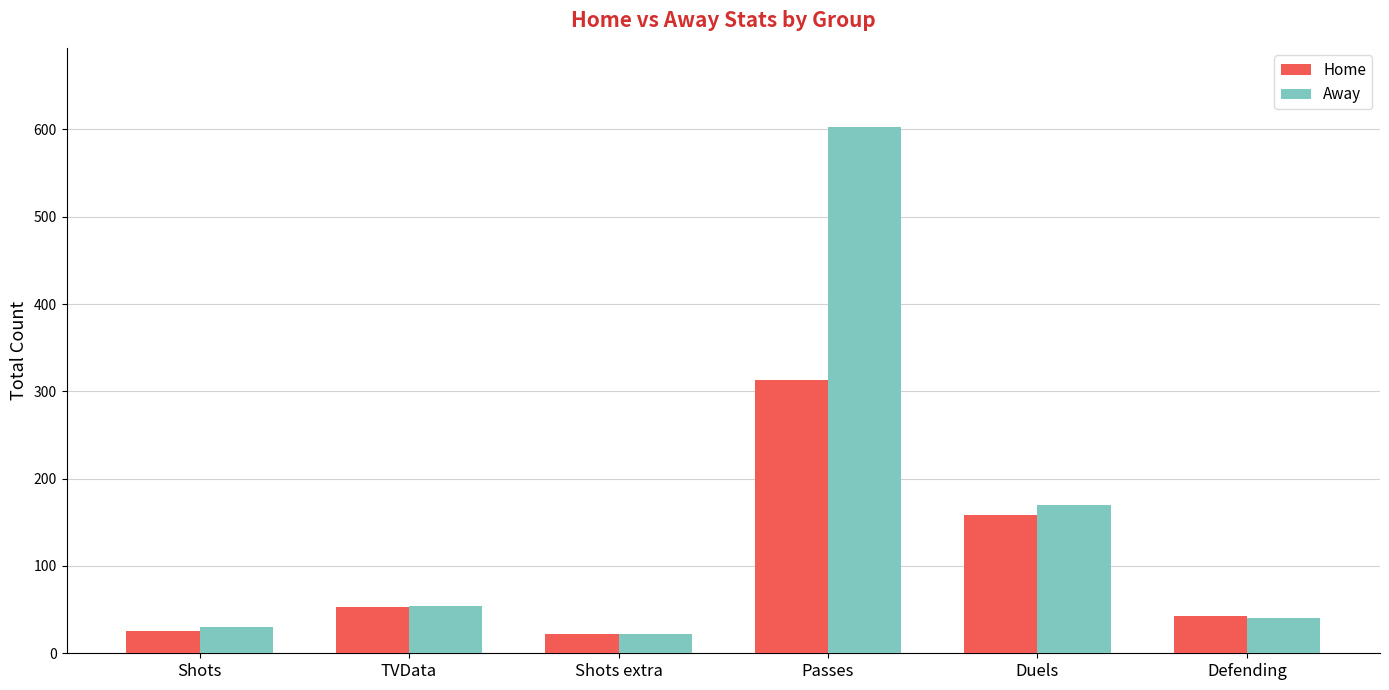

What is the label of the 3rd bar from the left?

Shots extra